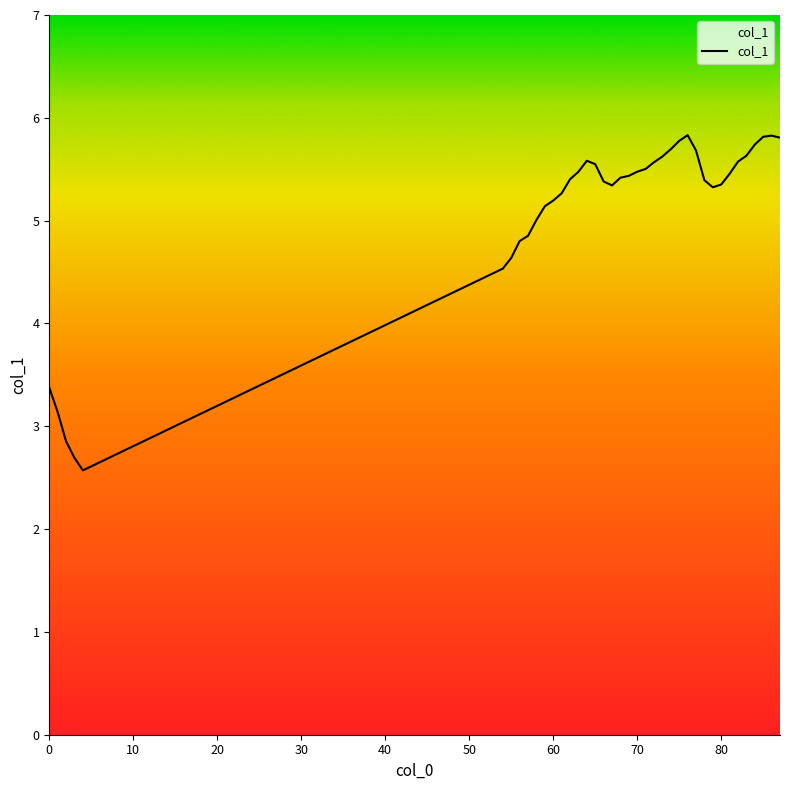

What is the greatest value displayed?

5.8